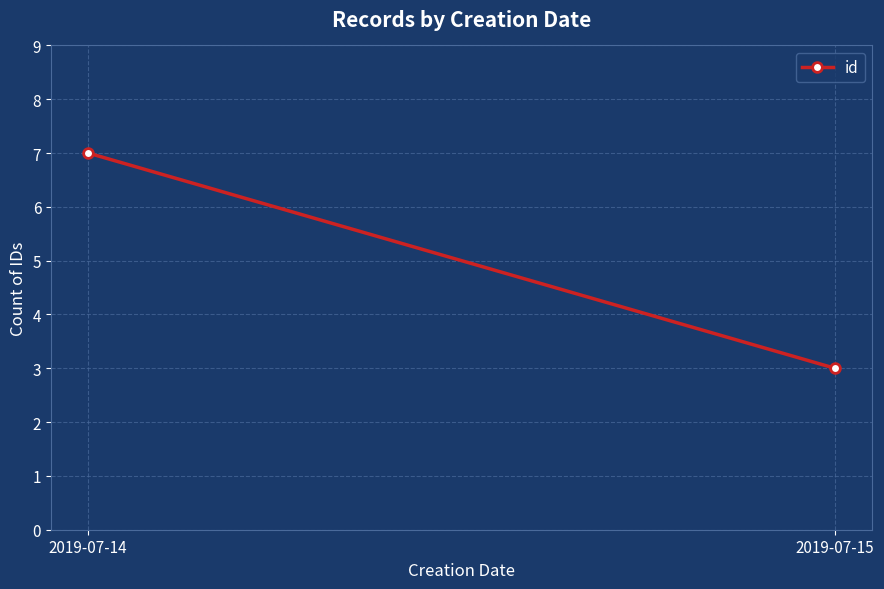

List the labels in order of value, smallest first.

2019-07-15, 2019-07-14